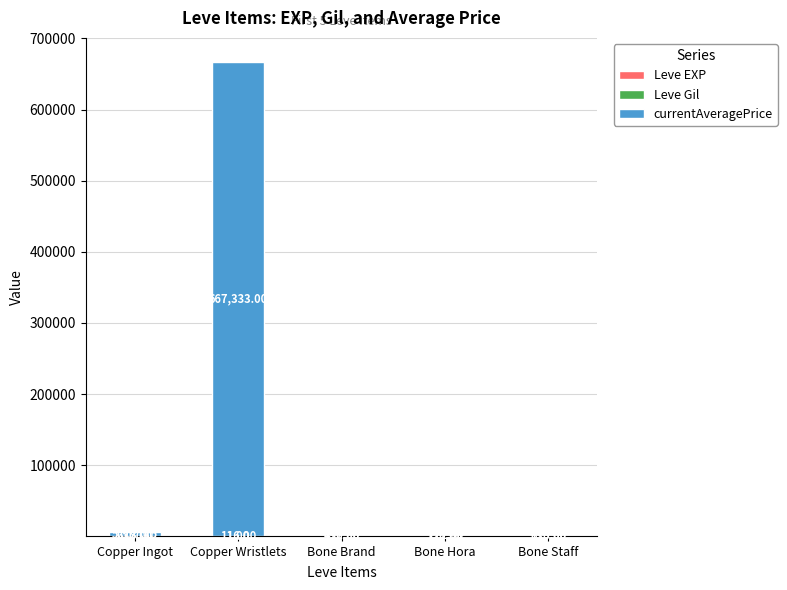

What is the total value across all series at Bone Brand?

562.0